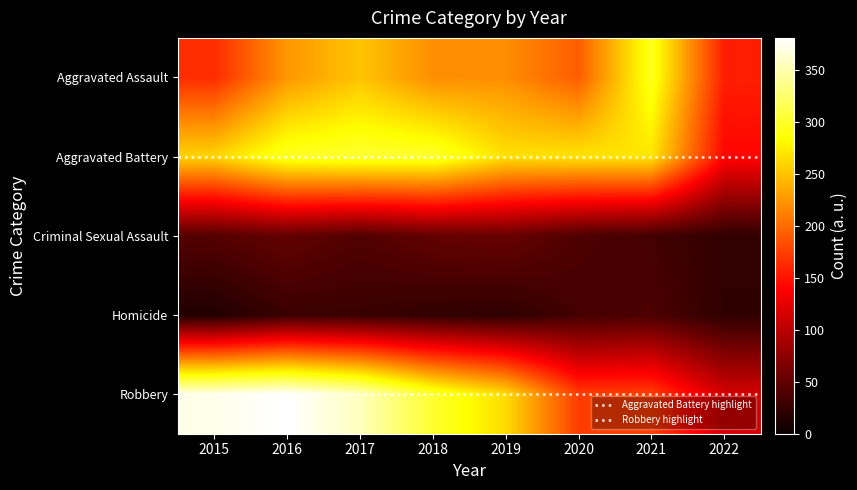

What is the total value across all series at 2022?

458